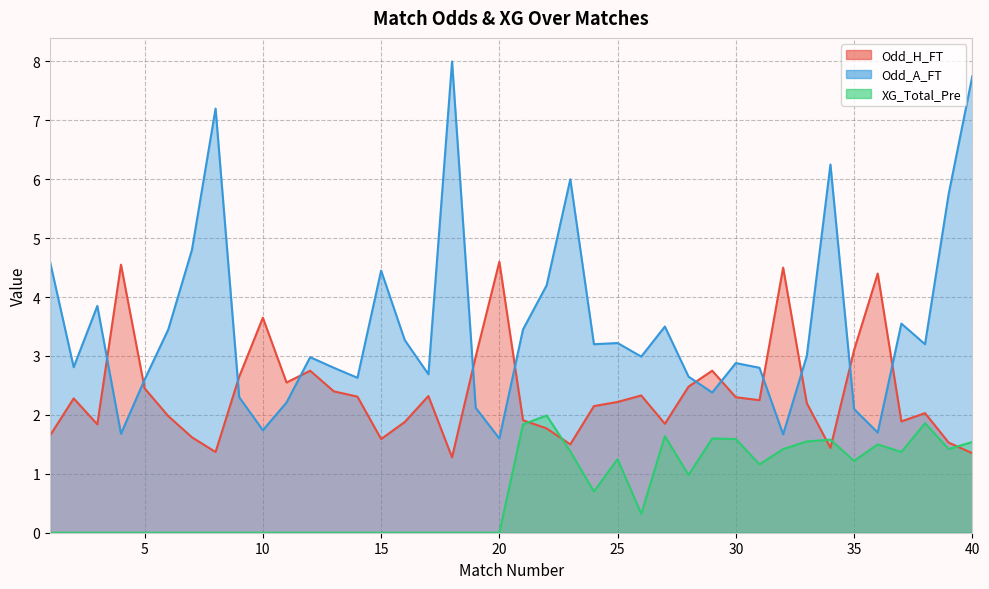

Which has a higher value, 6 or 18?

6